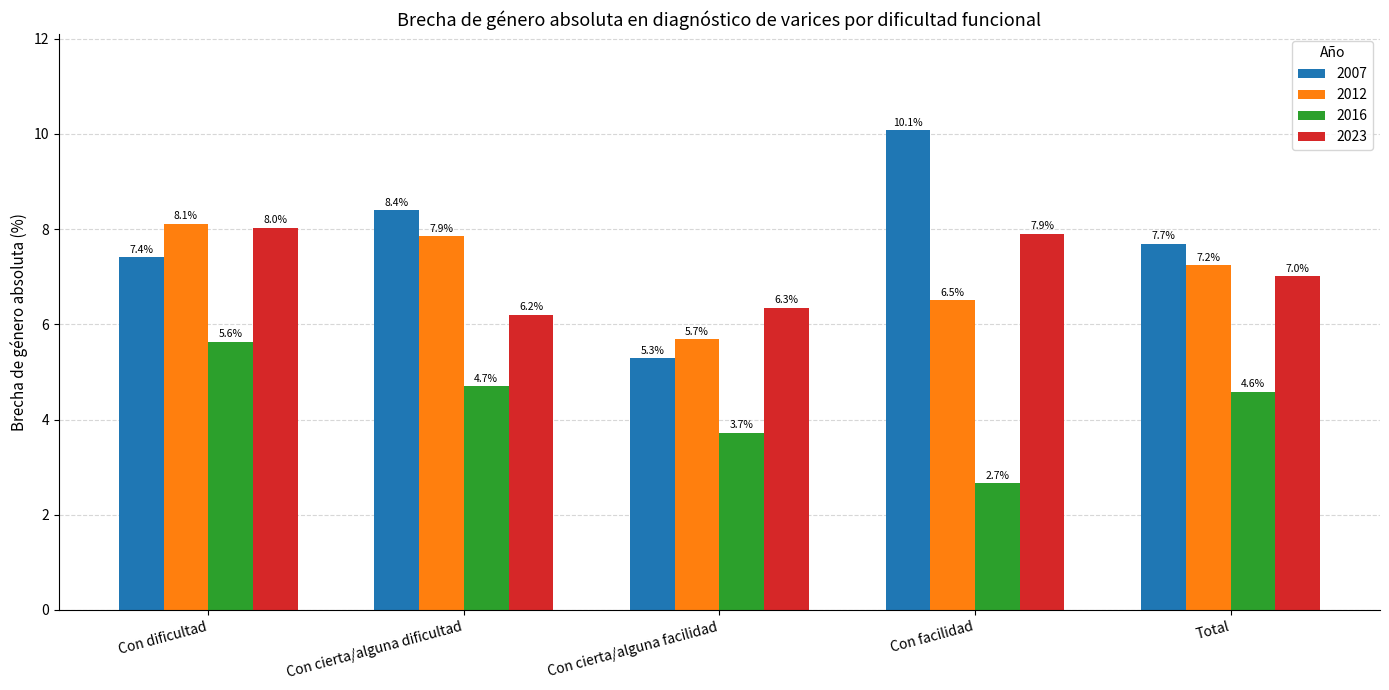

Which series has the widest spread of values?

2007